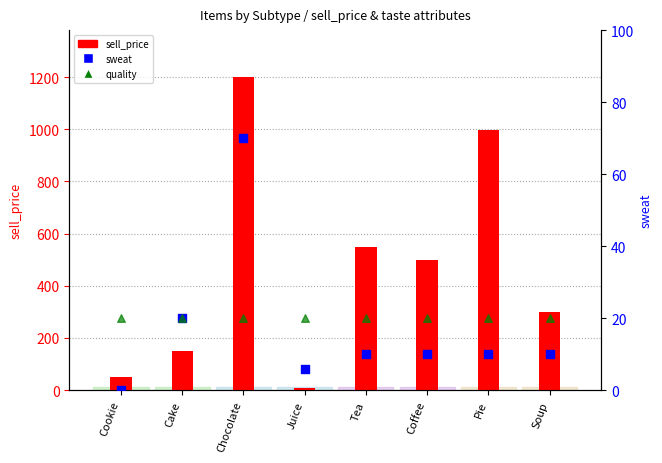

Which series reaches the maximum Y coordinate?

sell_price